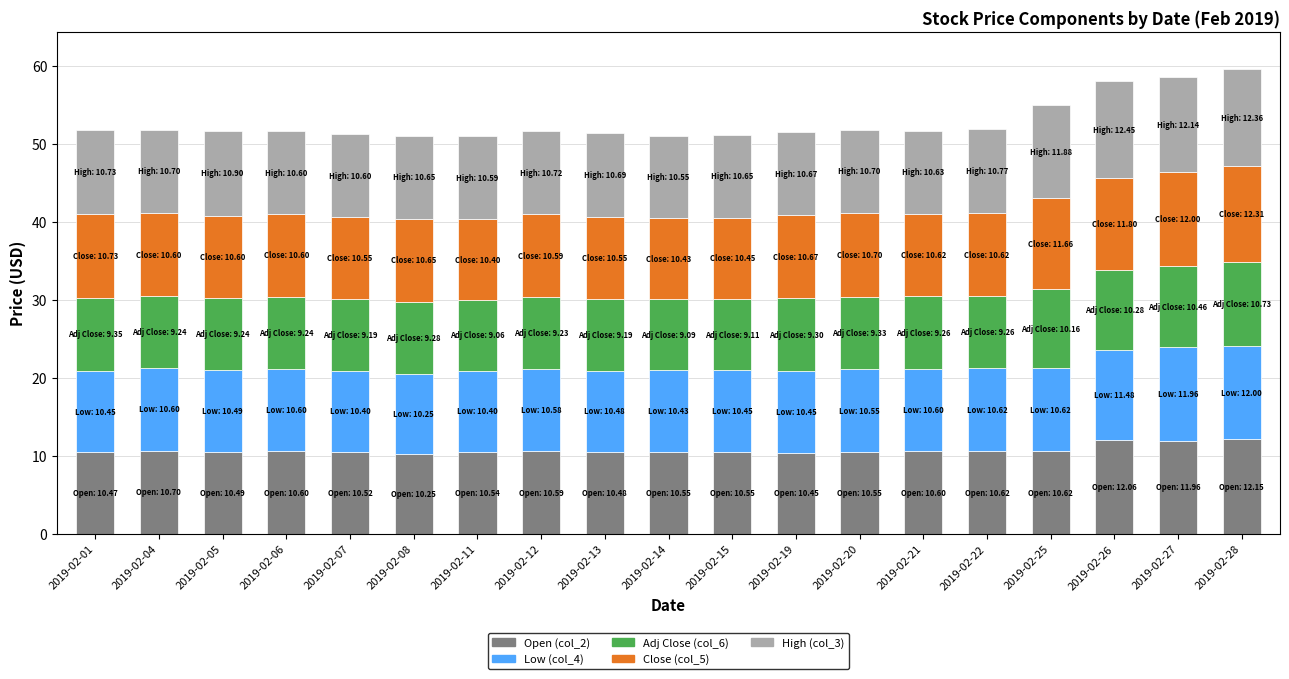

What are all the series names shown in the legend?

Open (col_2), Low (col_4), Adj Close (col_6), Close (col_5), High (col_3)